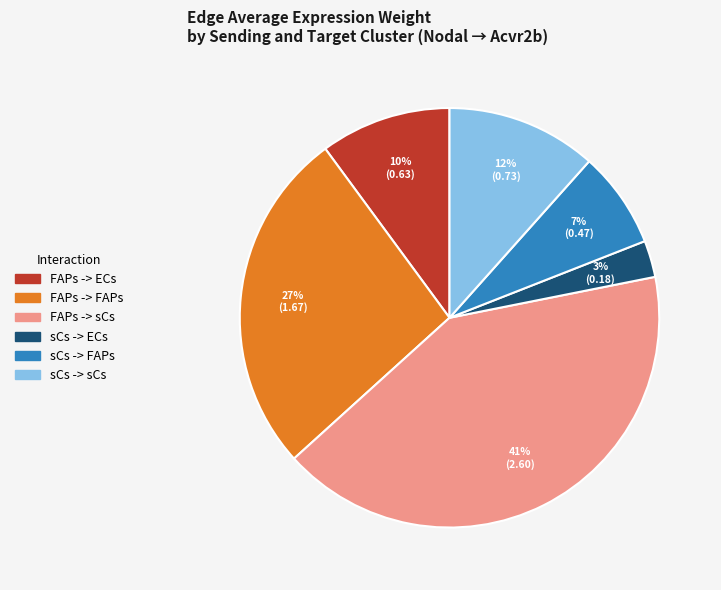

What percentage is the sCs -> FAPs slice, to the nearest percent?

7%